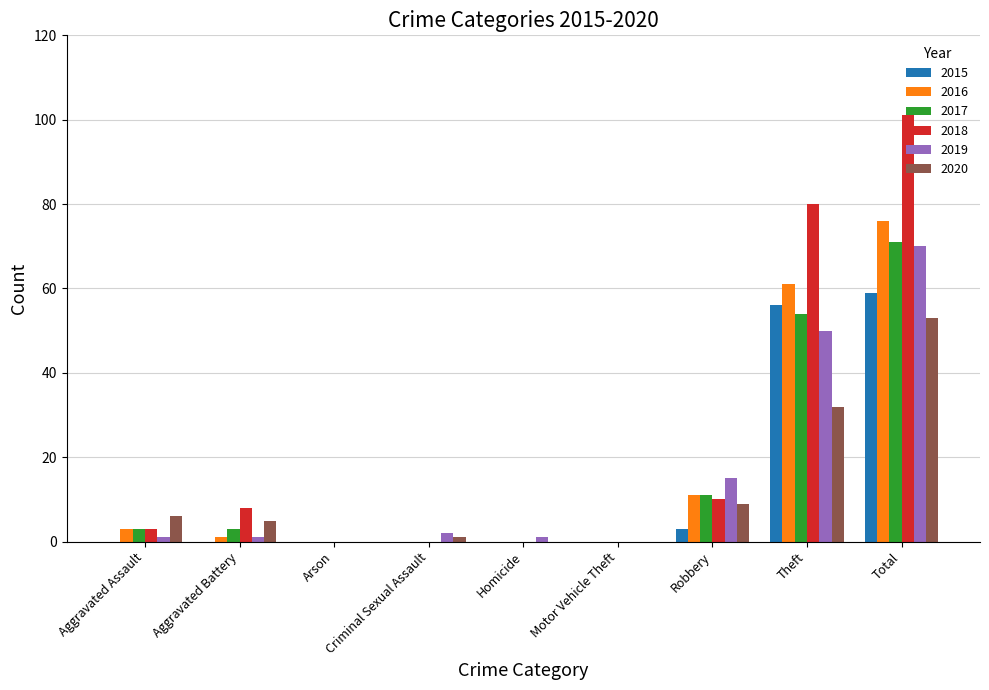

Reading left to right, what are all the values shown in this chart?

2015: 0	0	0	0	0	0	3	56	59
2016: 3	1	0	0	0	0	11	61	76
2017: 3	3	0	0	0	0	11	54	71
2018: 3	8	0	0	0	0	10	80	101
2019: 1	1	0	2	1	0	15	50	70
2020: 6	5	0	1	0	0	9	32	53